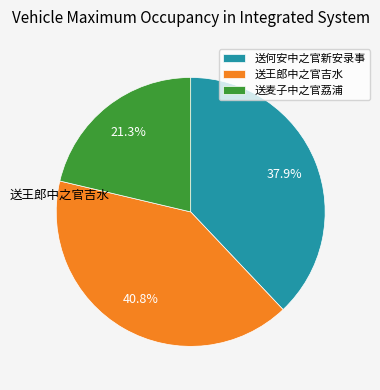

Approximately how many times larger is the value at 送何安中之官新安录事 compared to 送麦子中之官荔浦?

1.8